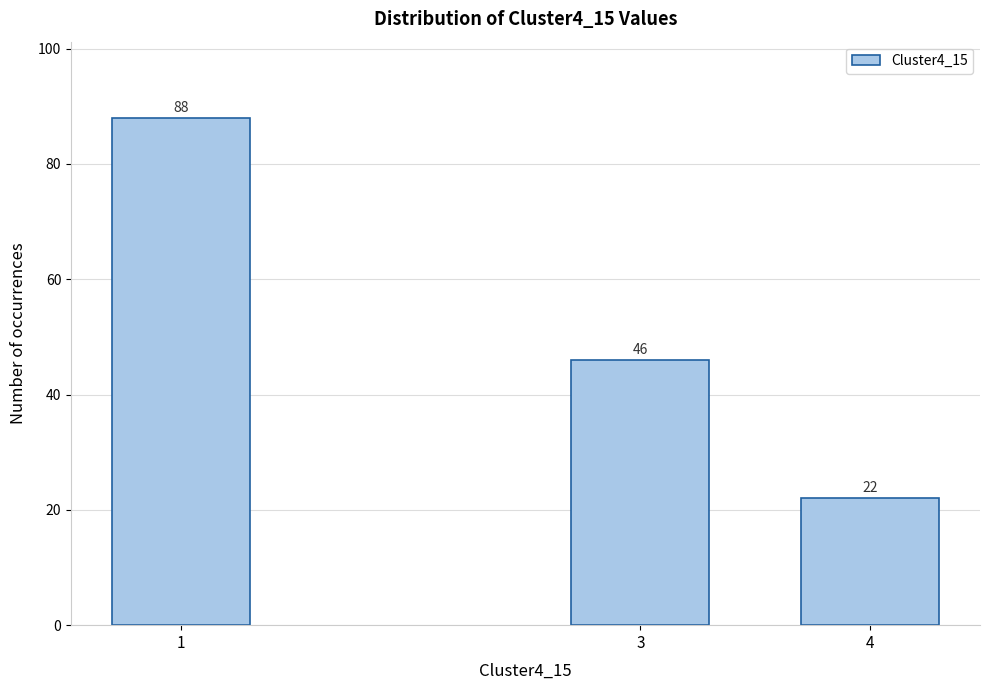

Reading left to right, transcribe all the data shown in this chart.

88	46	22